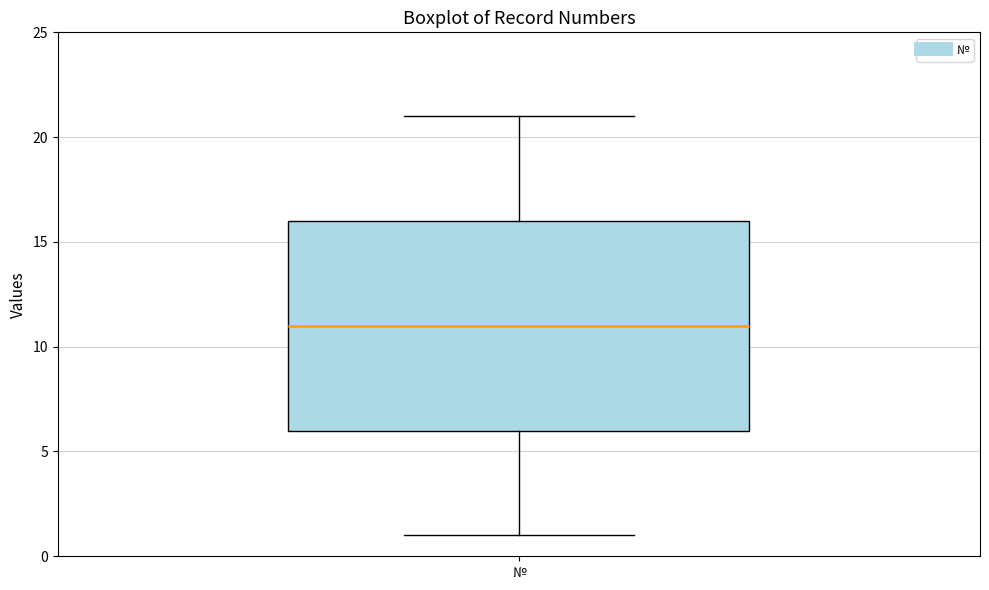

Where does the upper whisker of the box for № end on the y-axis? The values are not printed on the chart, so give them approximately, as read against the axis.

21